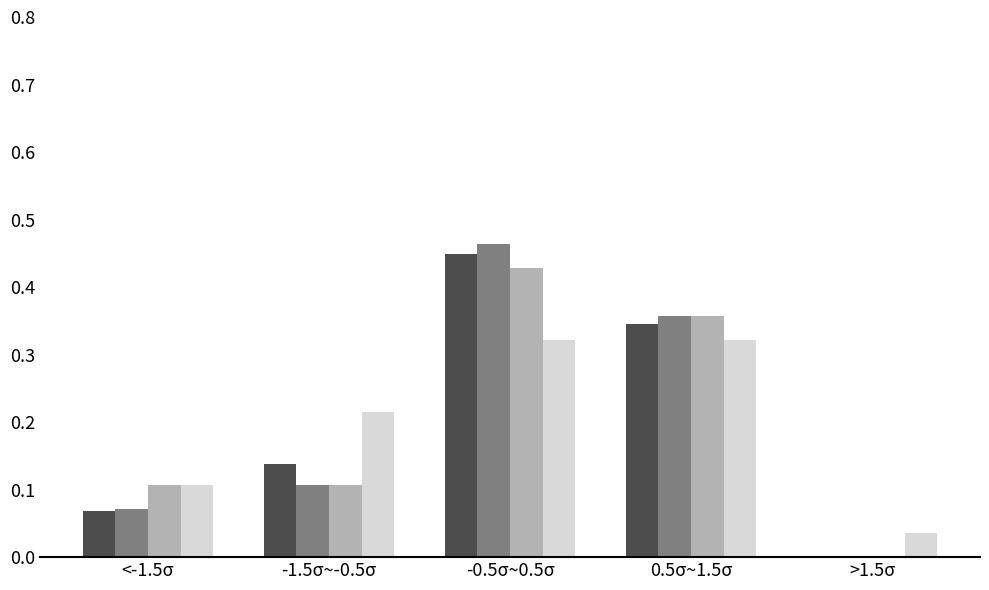

What is the total value across all series at -0.5σ~0.5σ?

1.7